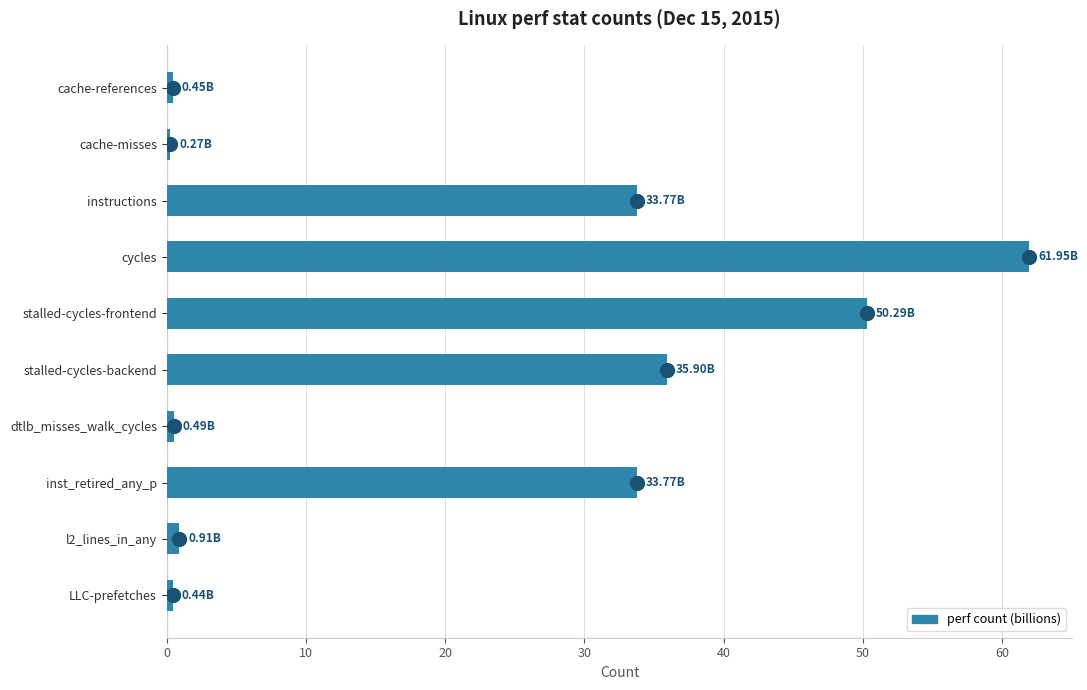

What is the label of the 10th bar from the top?

LLC-prefetches